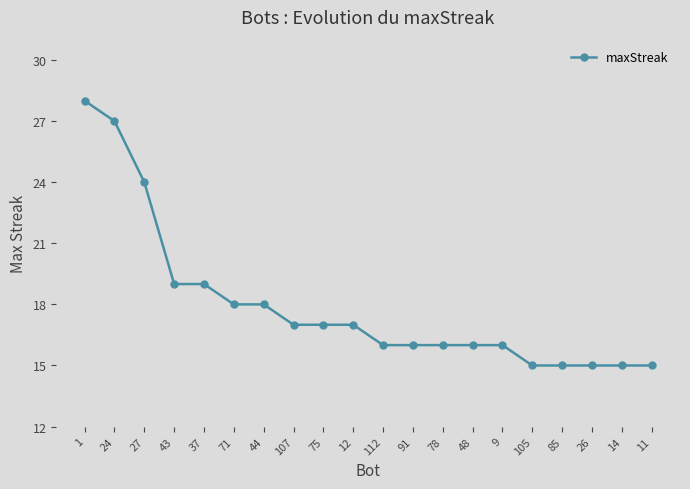

Read the value at 75, to the nearest 10.

20